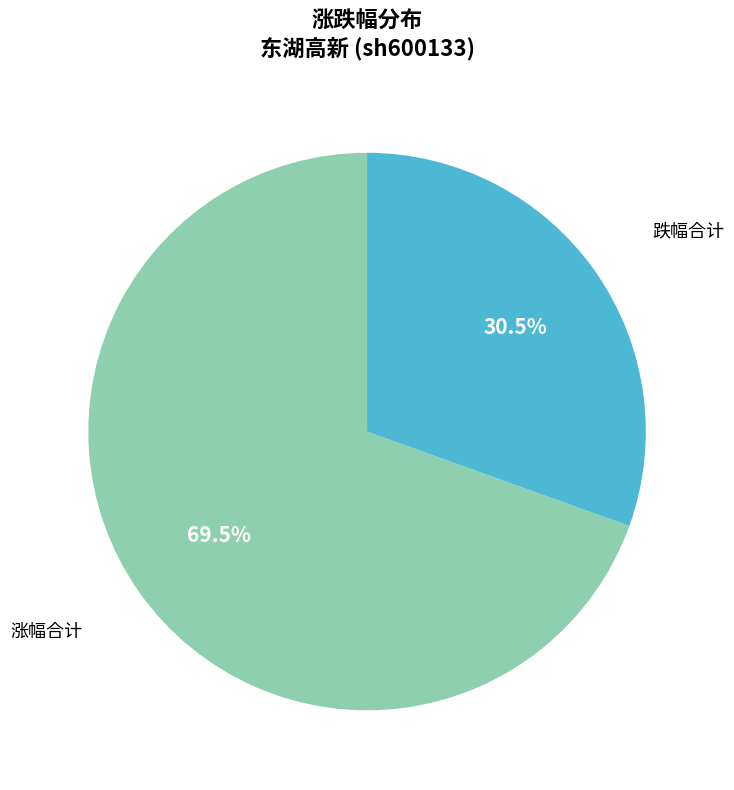

What is the smallest slice in the pie chart?

跌幅合计